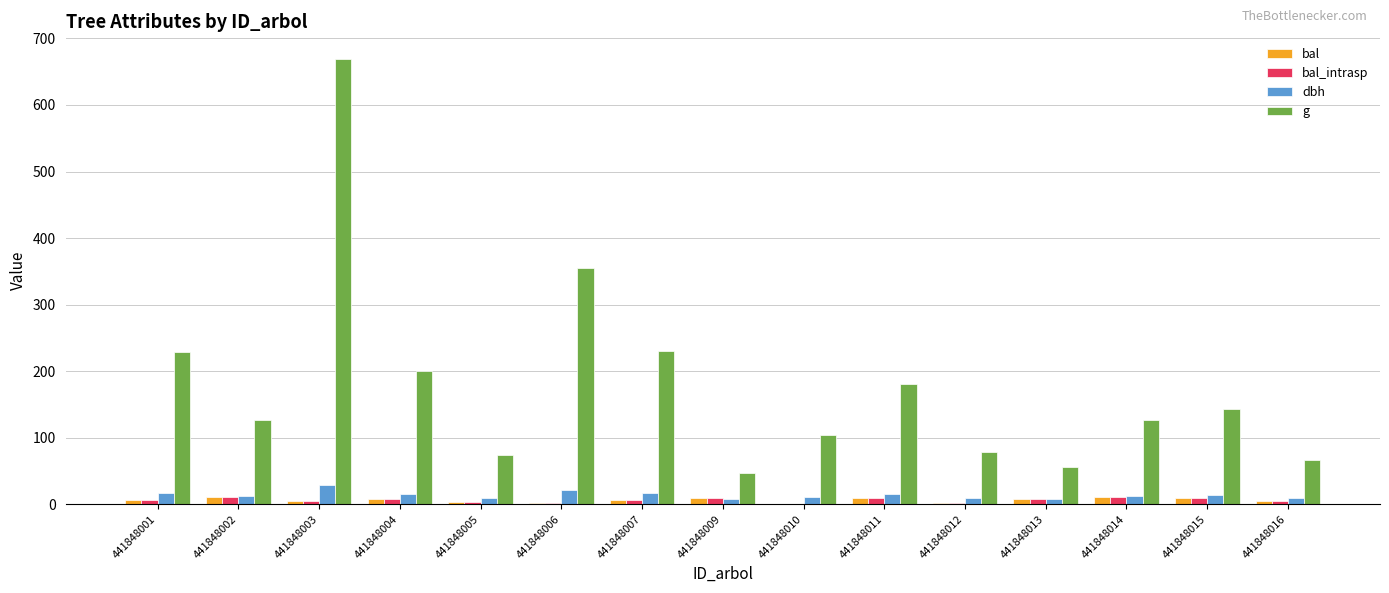

What is the approximate value of g at 441848001?

228.3